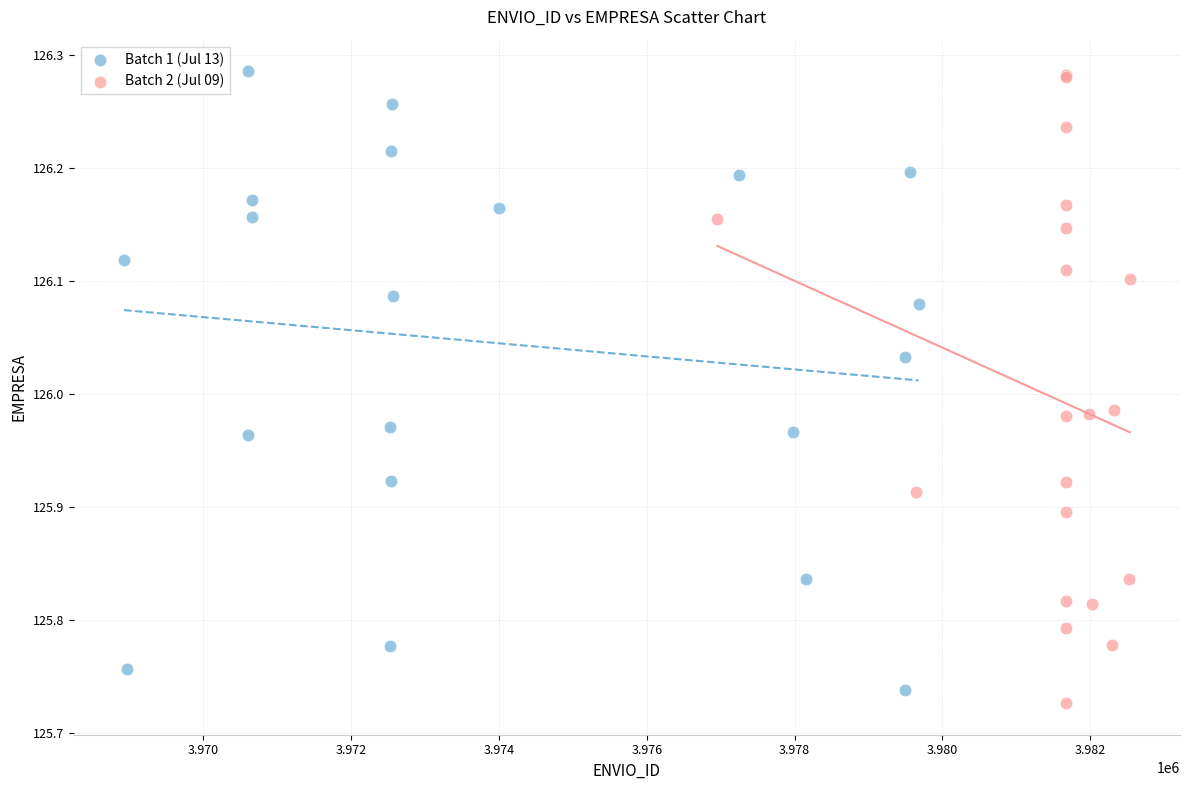

Which series reaches the minimum Y coordinate?

Batch 2 (Jul 09)